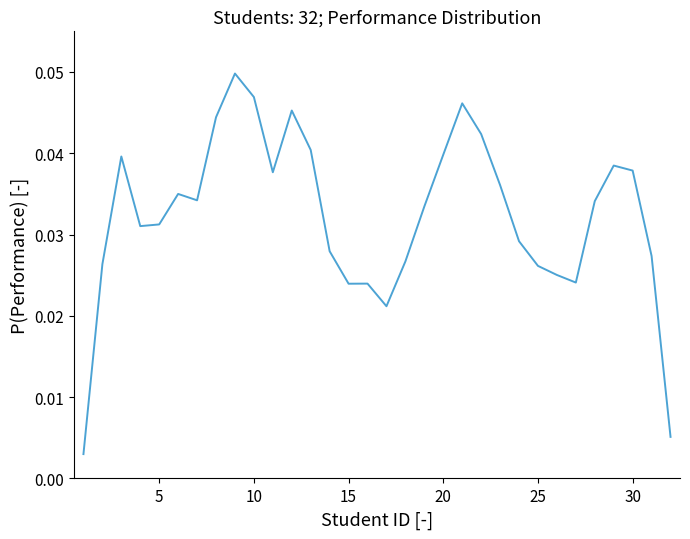

Does the chart display data point markers on the line(s)?

No